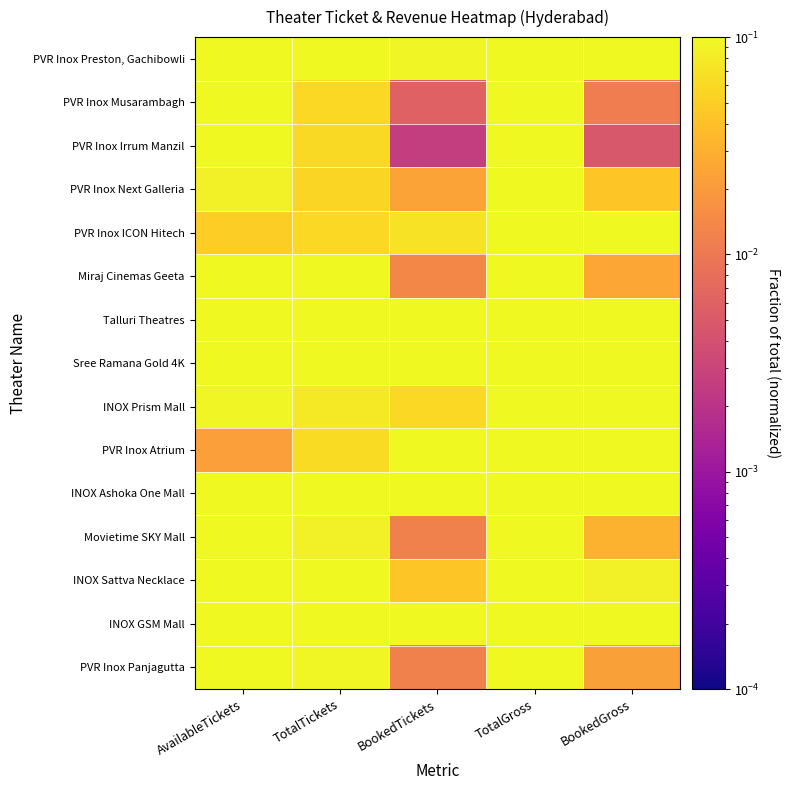

Count the number of categories in the chart.

5